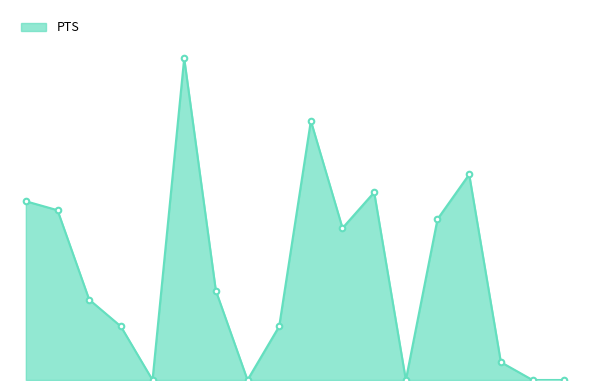

Does the chart have visible grid lines?

No